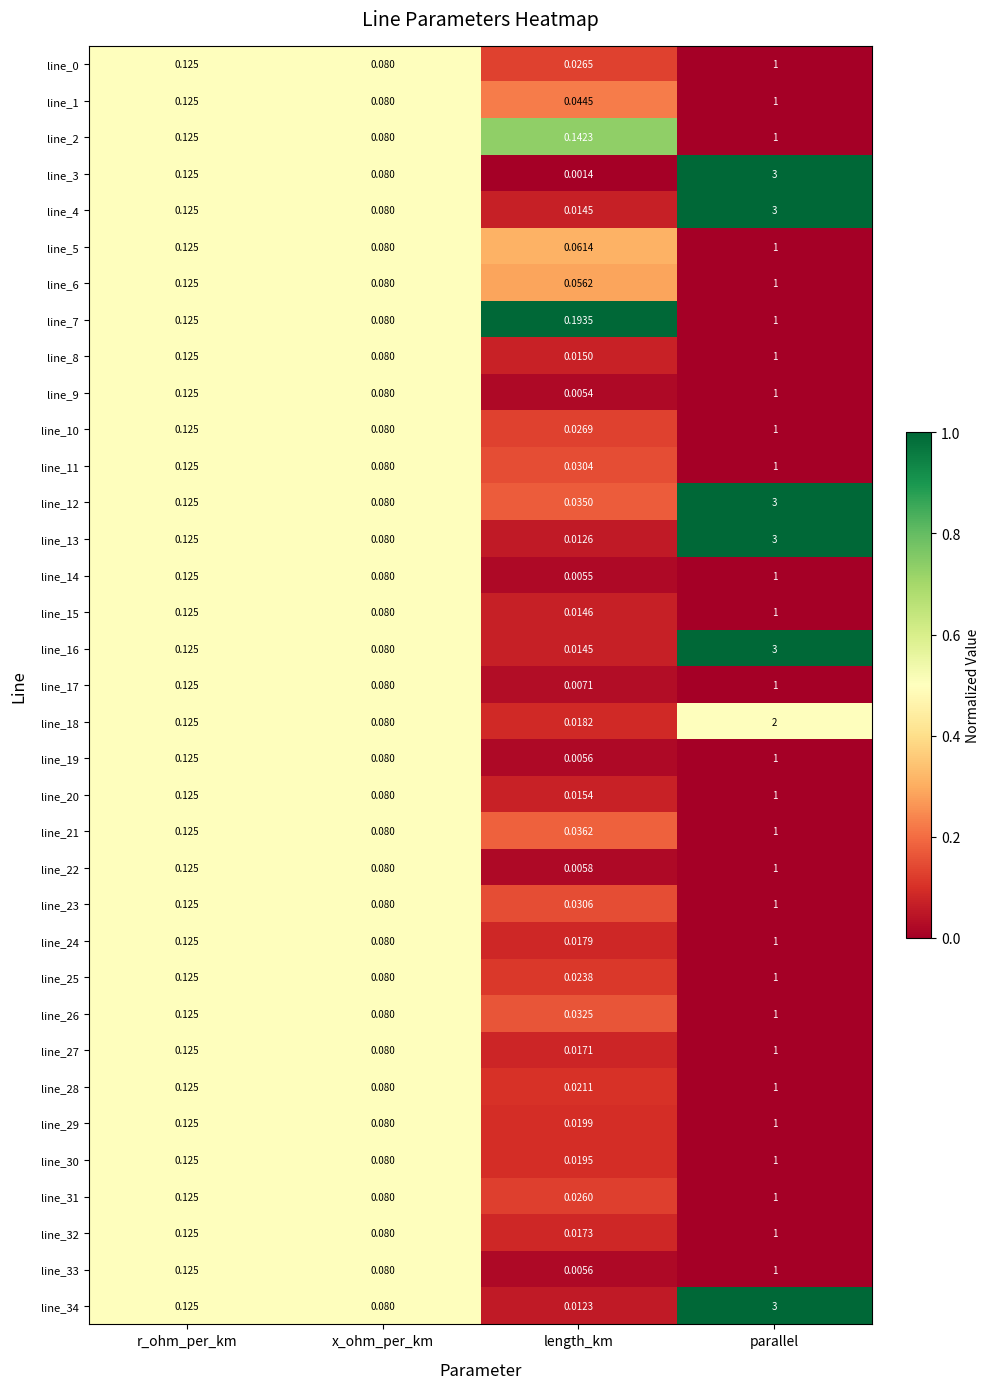

At which category is the sum across all series the highest?

parallel